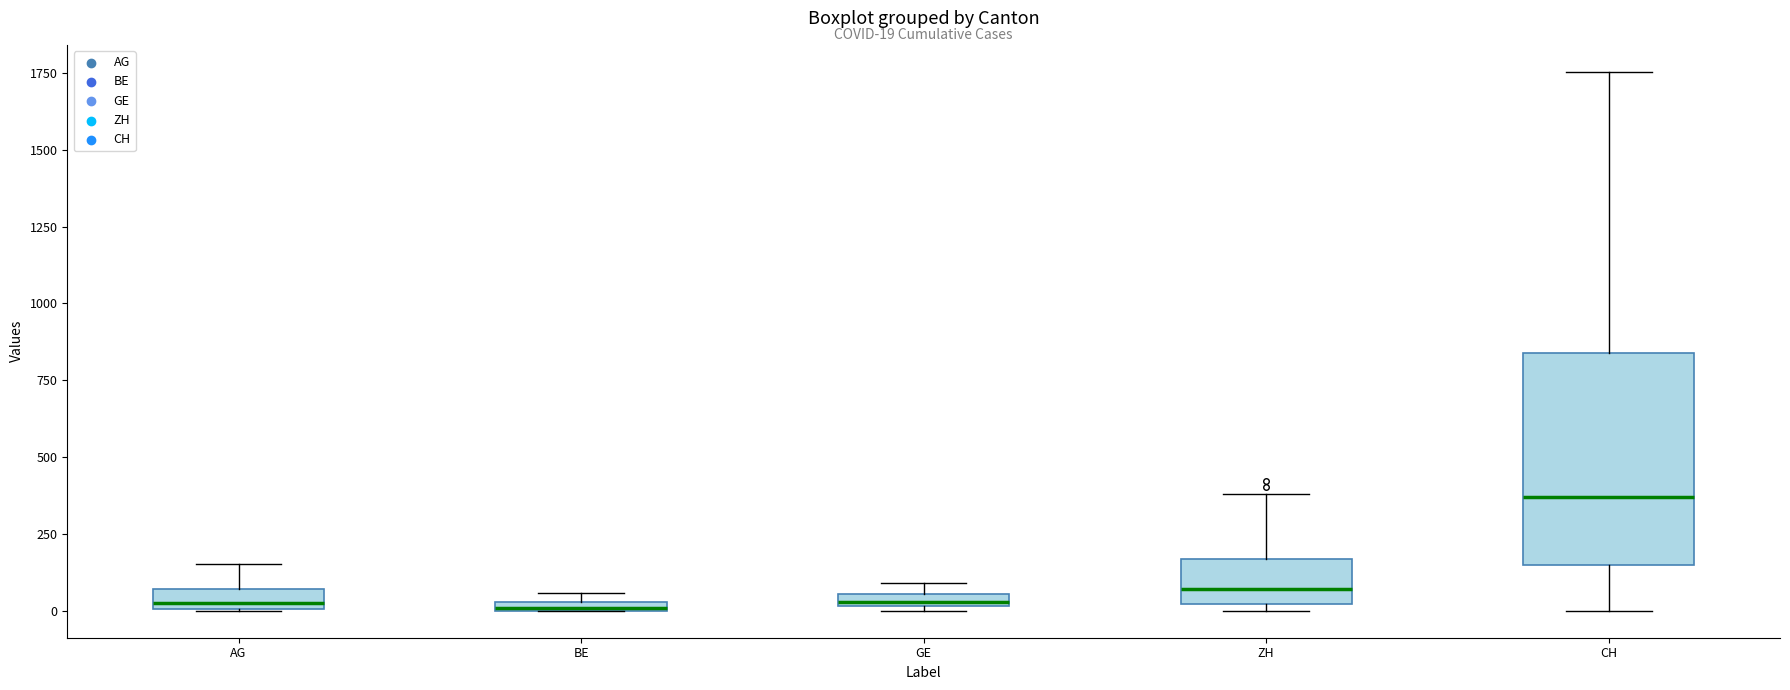

Comparing the boxes themselves (not the whiskers), which one is the tallest?

CH